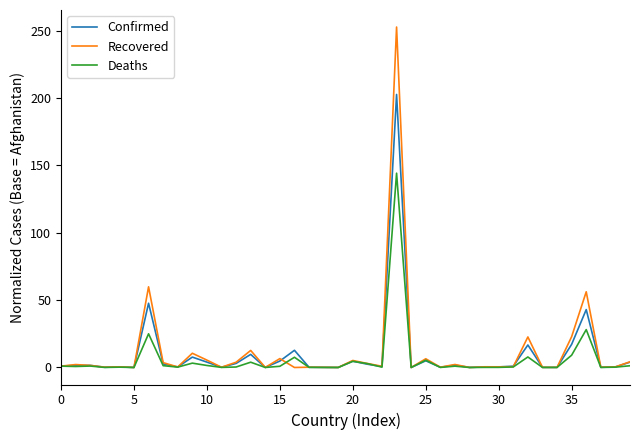

Which series has the largest range (max minus min)?

Recovered